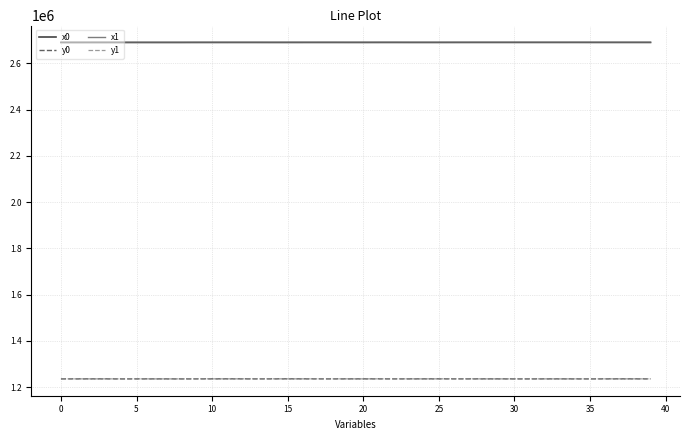

What is the greatest value displayed?

2690977.5